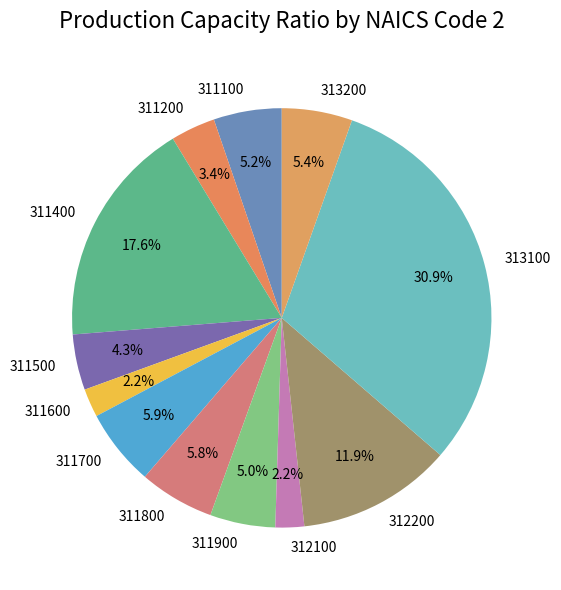

To the nearest percent, what is the difference between the 311600 and 311400 slice percentages?

15%